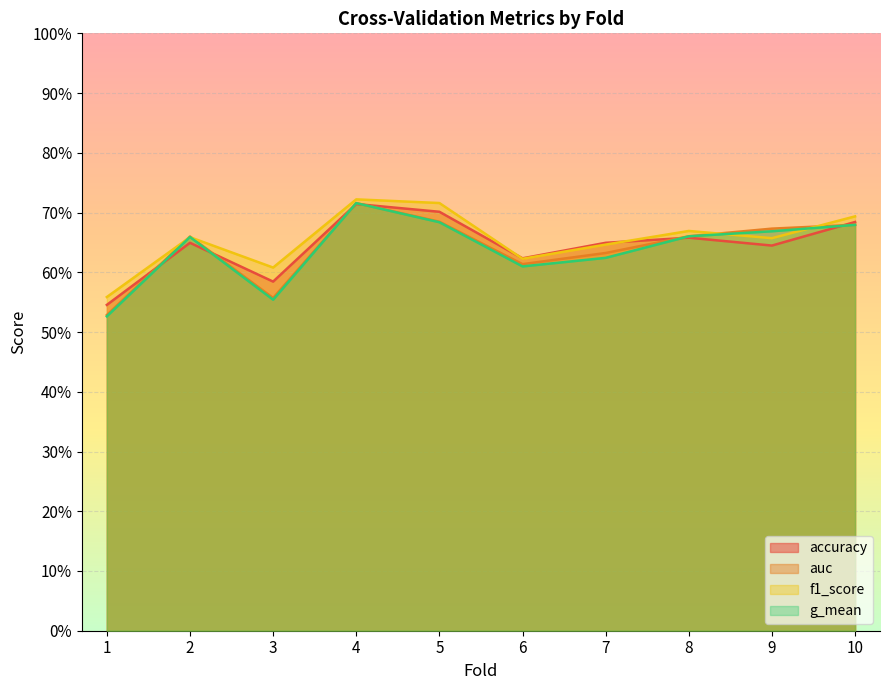

Reading left to right, what are all the values shown in this chart?

accuracy: 0.5	0.6	0.6	0.7	0.7	0.6	0.6	0.7	0.6	0.7
auc: 0.5	0.7	0.6	0.7	0.7	0.6	0.6	0.7	0.7	0.7
f1_score: 0.6	0.7	0.6	0.7	0.7	0.6	0.6	0.7	0.7	0.7
g_mean: 0.5	0.7	0.6	0.7	0.7	0.6	0.6	0.7	0.7	0.7